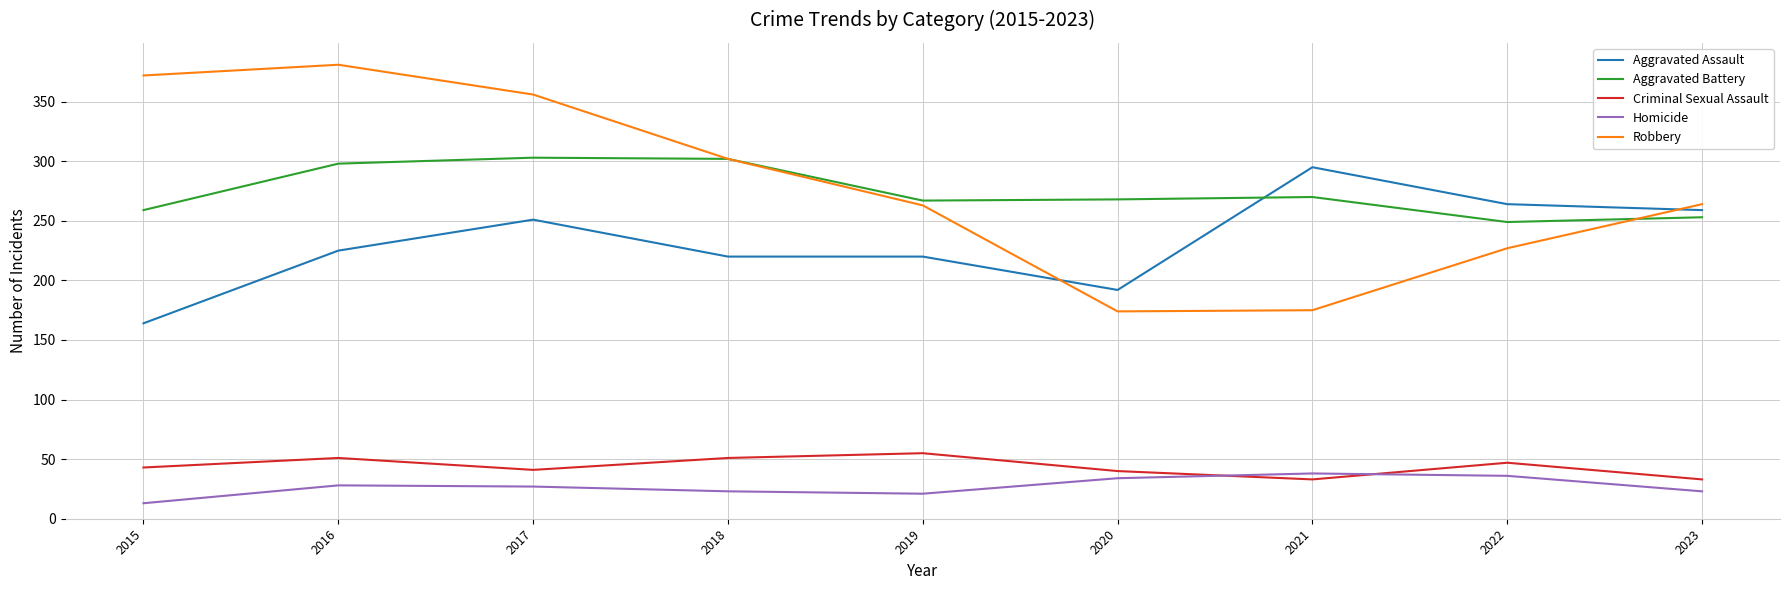

What is the sum of all Robbery values?

2514